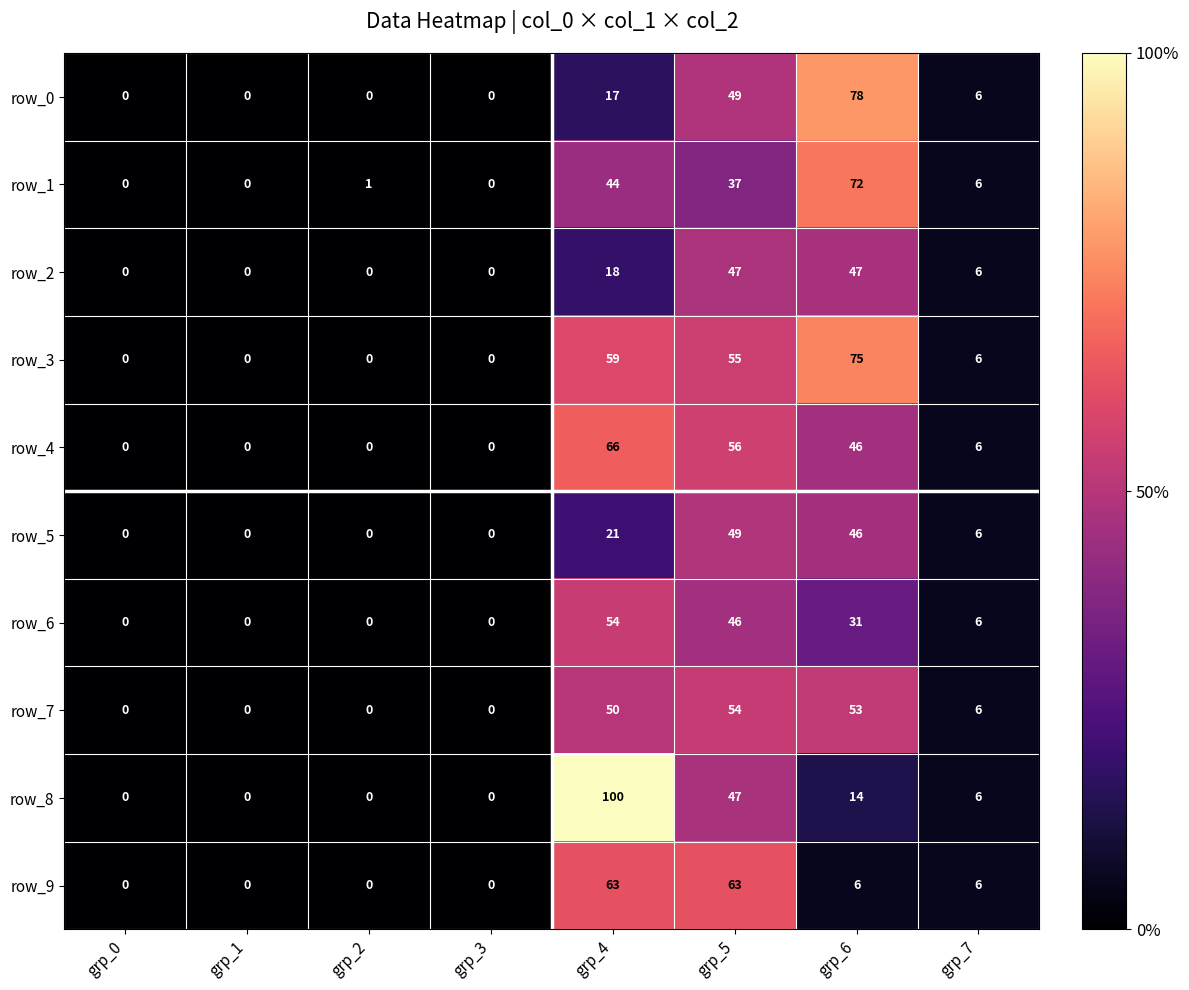

Between grp_3 and grp_6, which series saw the biggest shift?

row_0